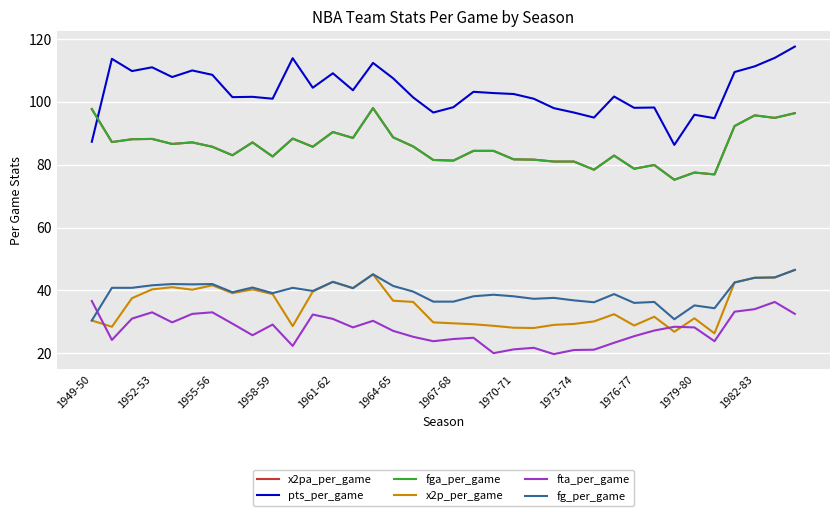

Is this an area chart (filled region under the line)?

No